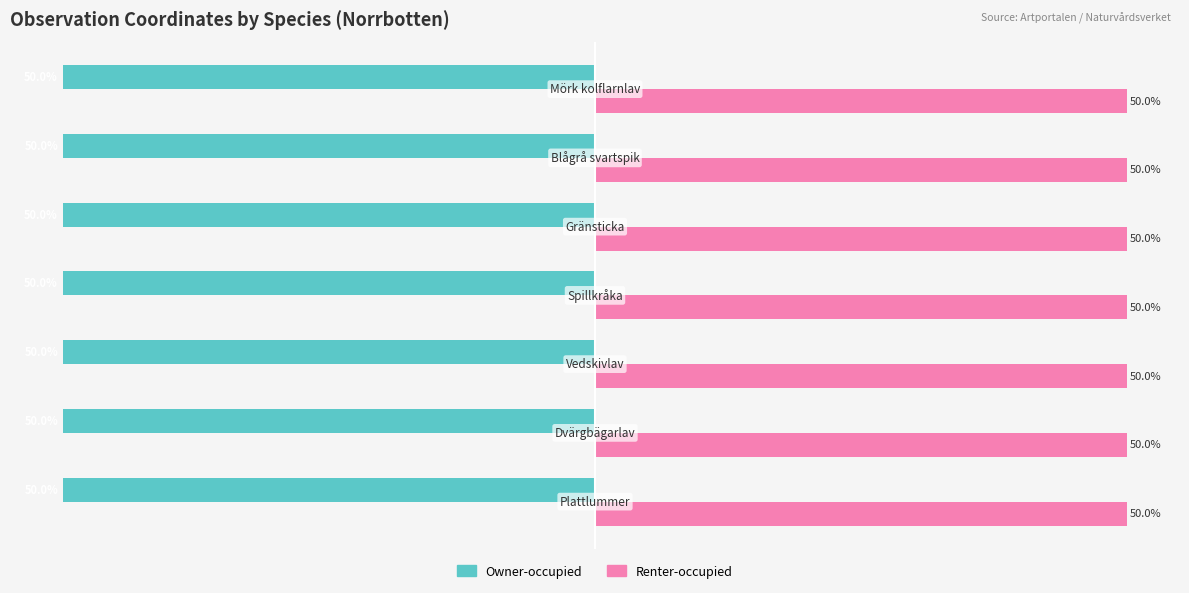

List the series in order of their peak value, highest first.

Renter-occupied, Owner-occupied